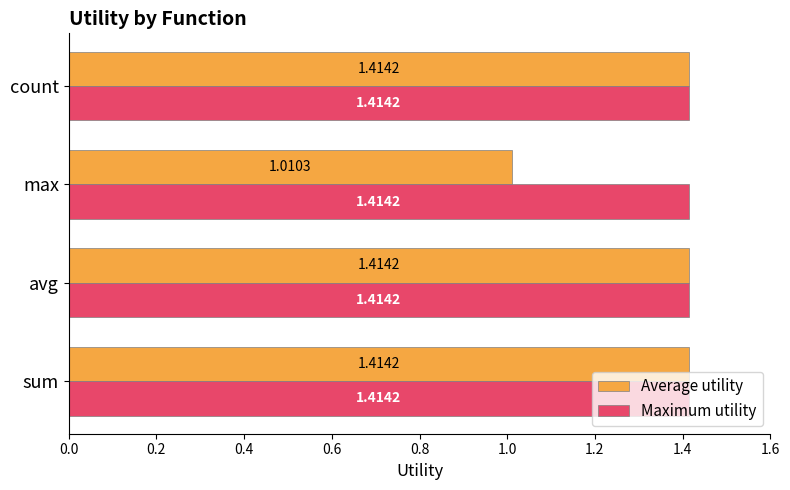

At how many categories does at least one series exceed 1?

4